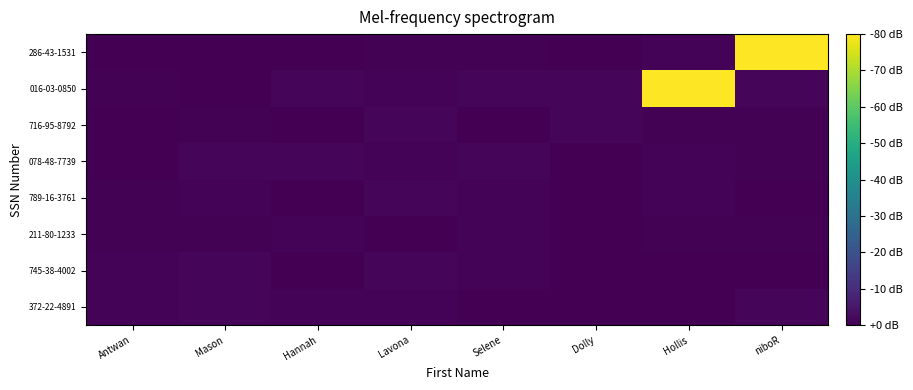

What is the greatest value displayed?

61559.0